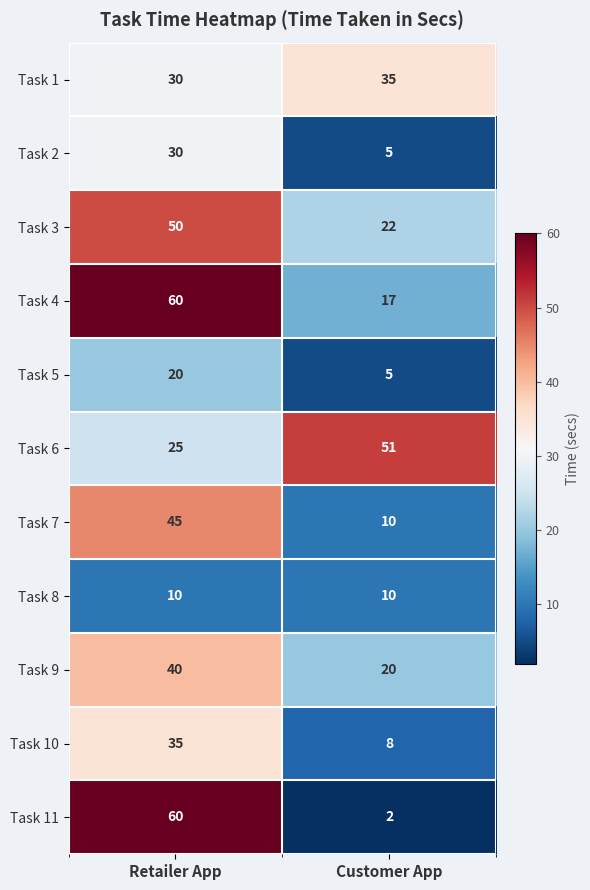

The value of Task 7 at Retailer App is 45. True or false?

True